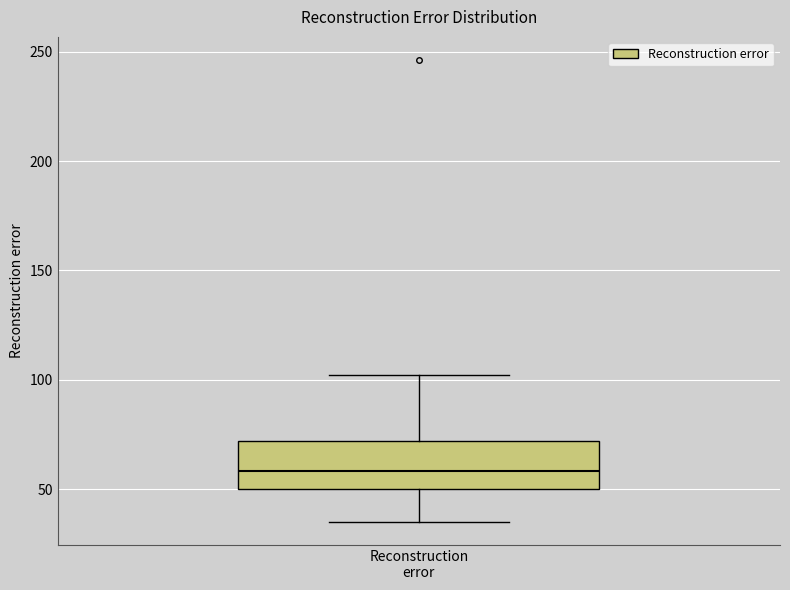

Transcribe this box plot: give where the median line is, the range the box spans, and where the two whiskers end, as read against the y-axis. The values are not printed on the chart, so give them approximately, as read against the axis.

median 60, box 50 to 70, whiskers 35 to 100